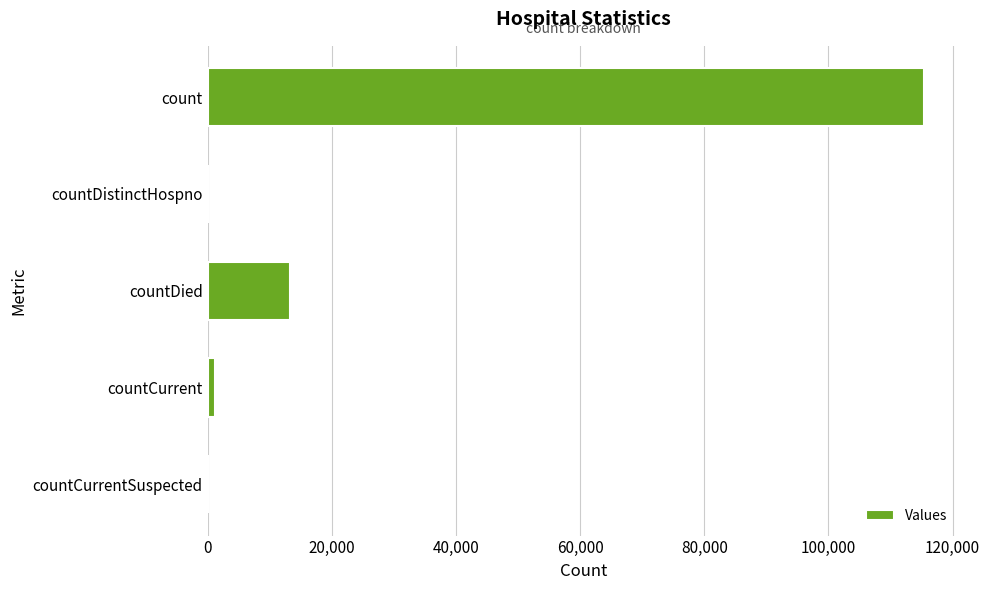

Read the value at countDied.

13352